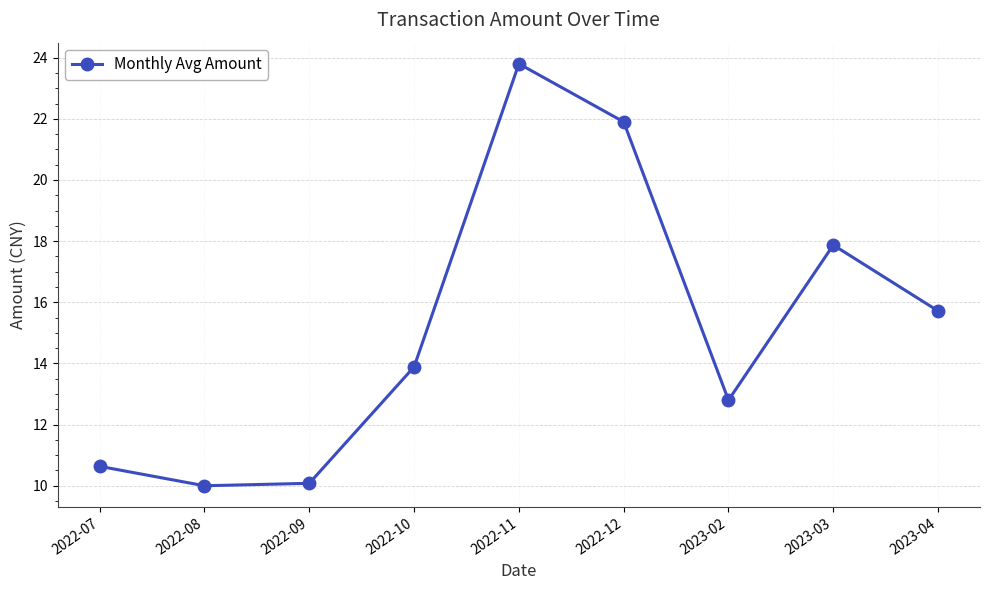

What is the smallest value displayed?

10.0